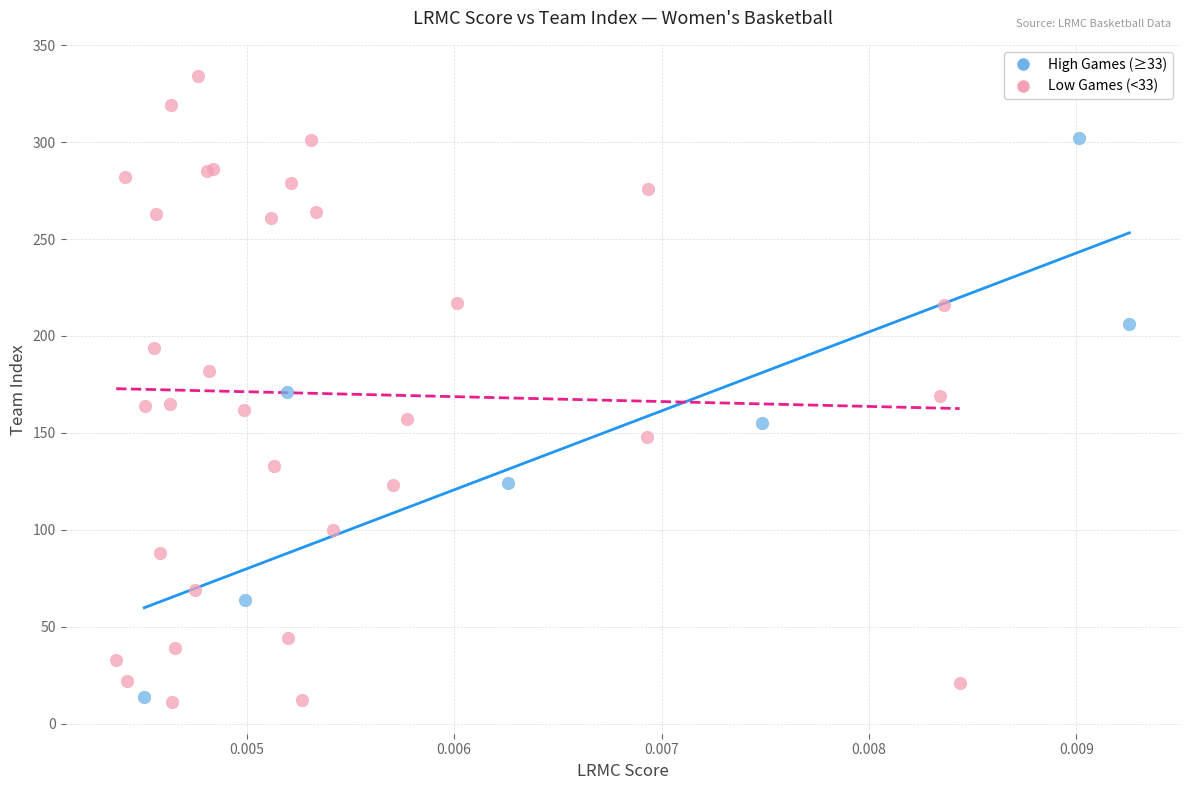

Which series has the widest spread of Y values?

Low Games (<33)